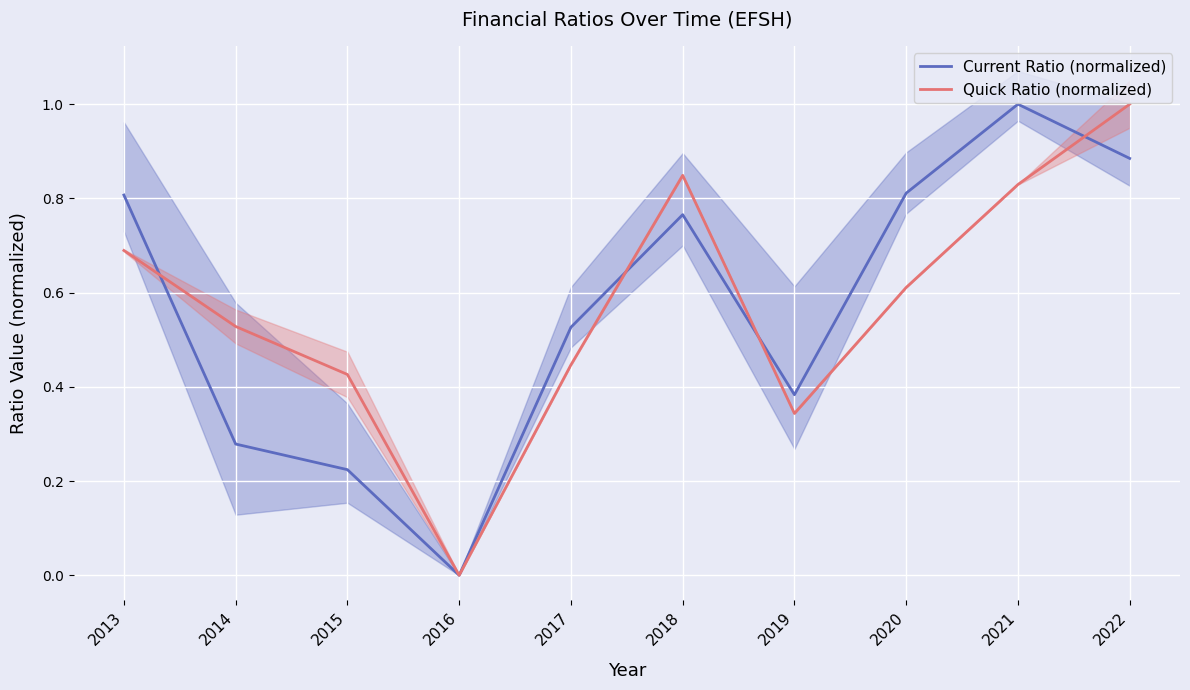

What is the value of the Quick Ratio (normalized) point at the 7th from the left?

0.3